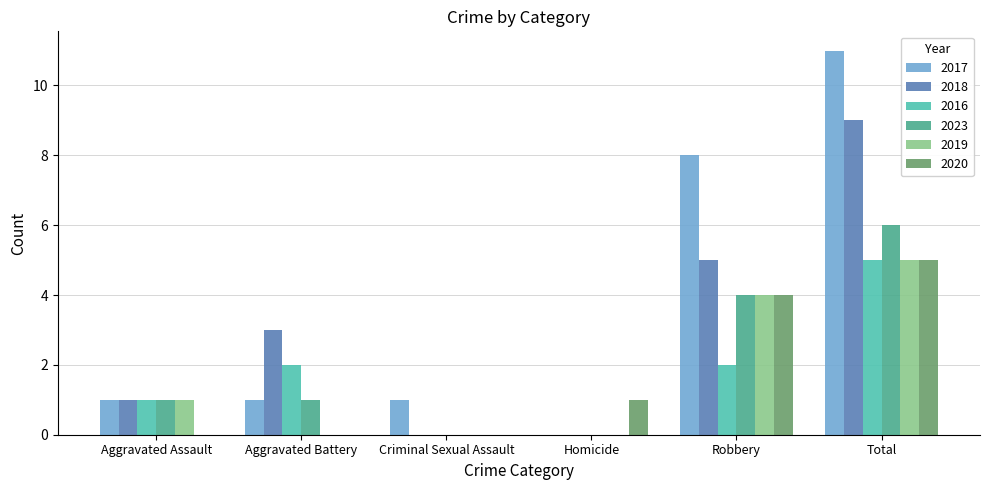

At which category does the chart reach its peak across all series?

Total